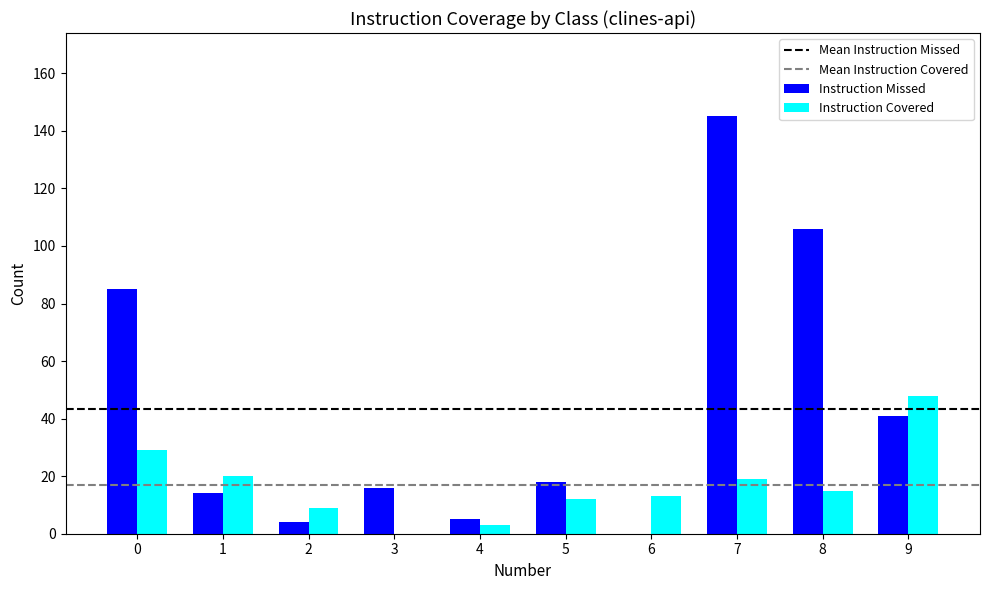

Reading left to right, what are all the values shown in this chart?

Instruction Missed: 85	14	4	16	5	18	0	145	106	41
Instruction Covered: 29	20	9	0	3	12	13	19	15	48